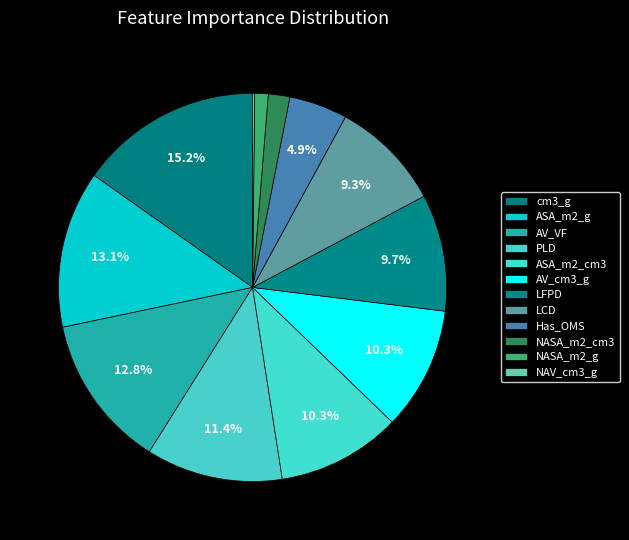

How many segments does this pie chart have?

12